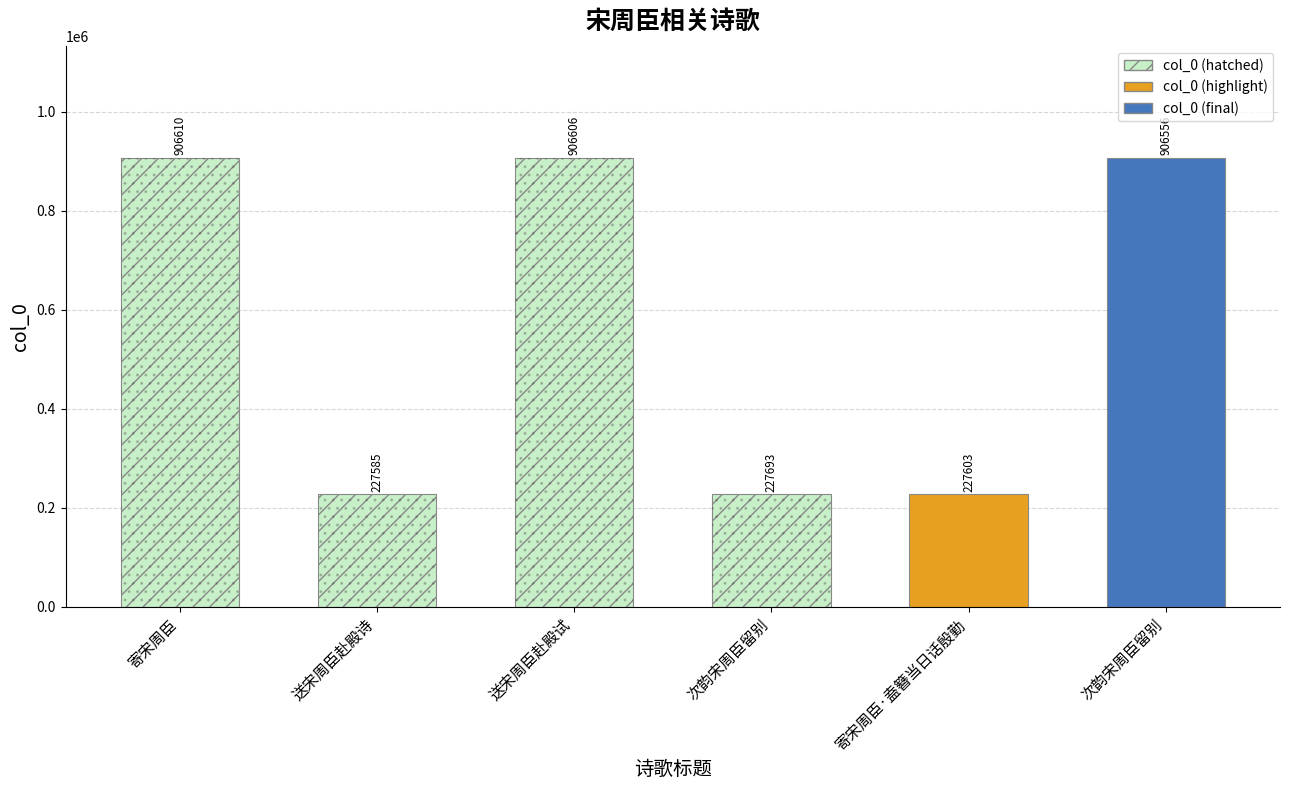

True or false: the data shows 906556 at 次韵宋周臣留别.

True